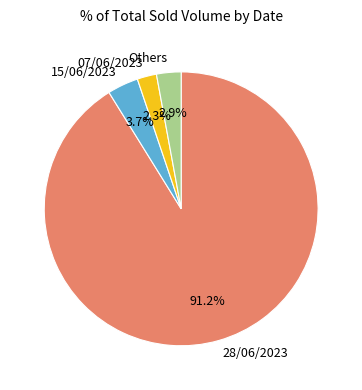

Rank the categories by value from highest to lowest.

28/06/2023, 15/06/2023, Others, 07/06/2023